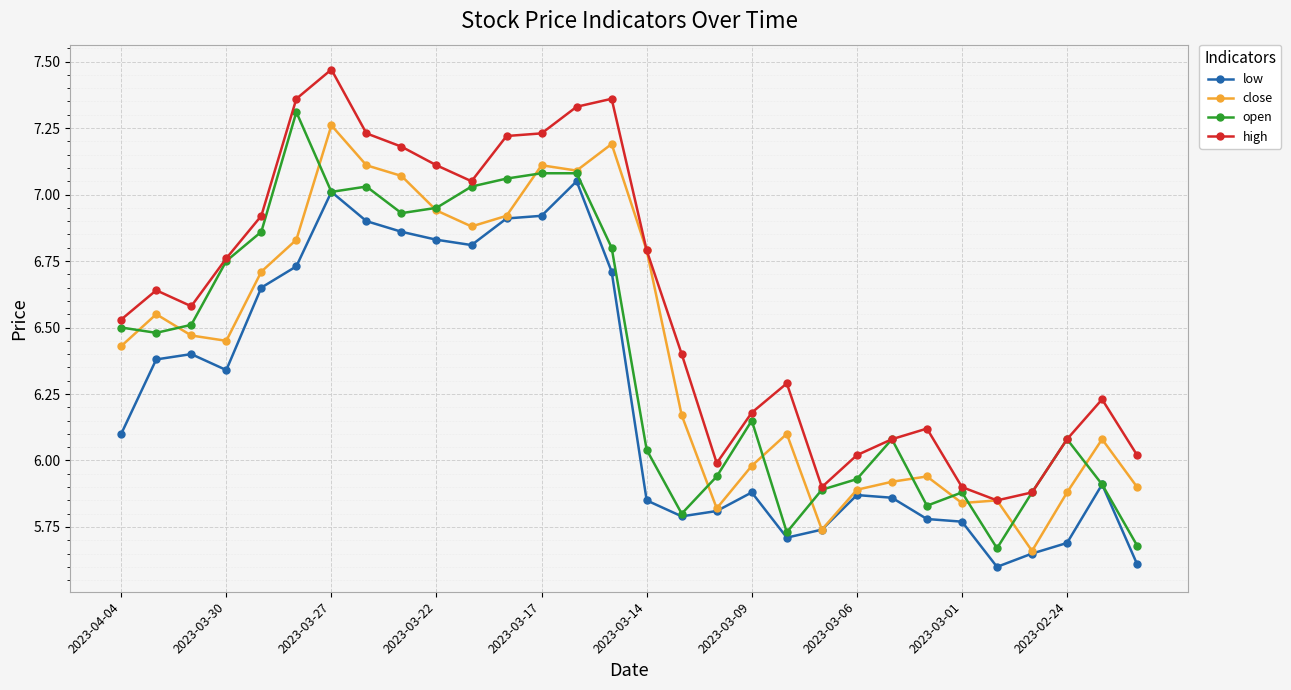

Which series has the largest total across all categories?

high